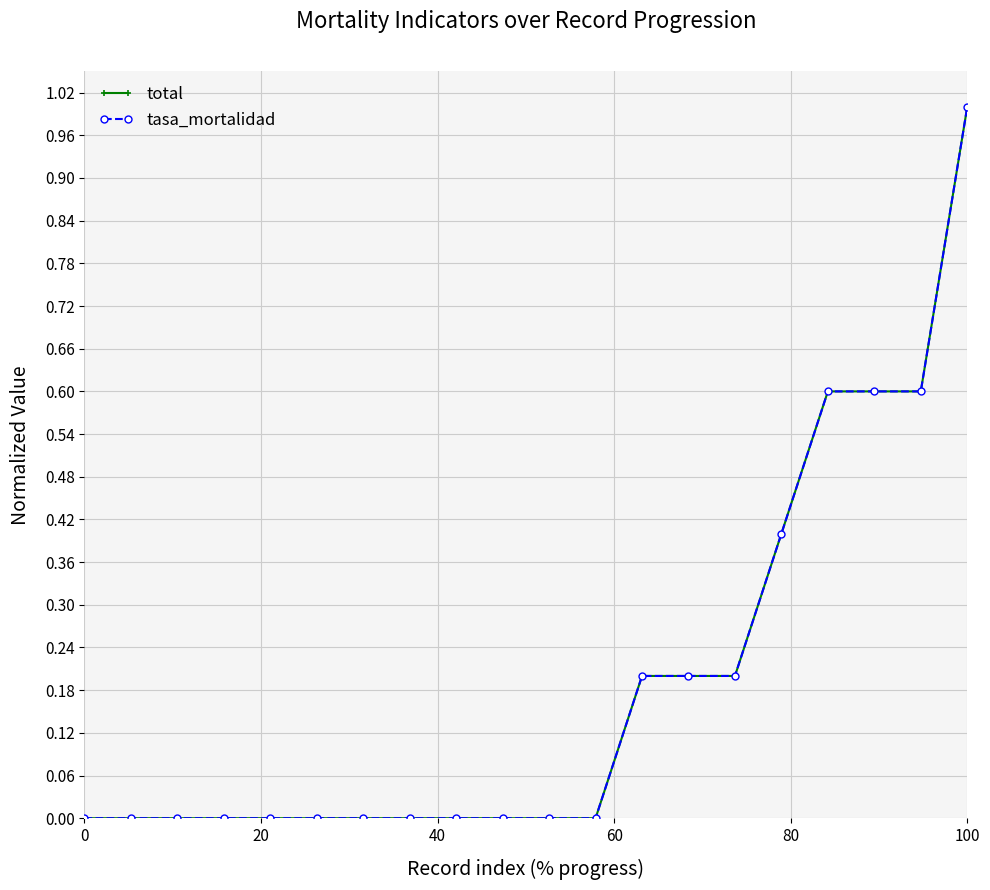

What is the difference between the maximum and minimum values in the tasa_mortalidad series?

1.0